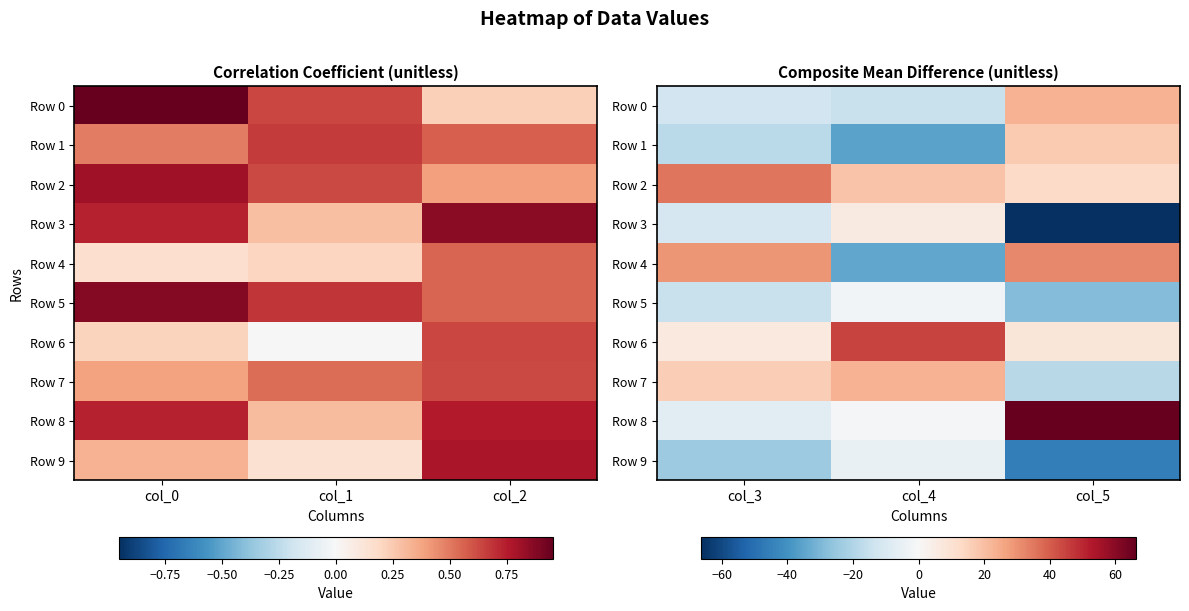

Is it true that Row 5 equals -9.9 at col_5?

False